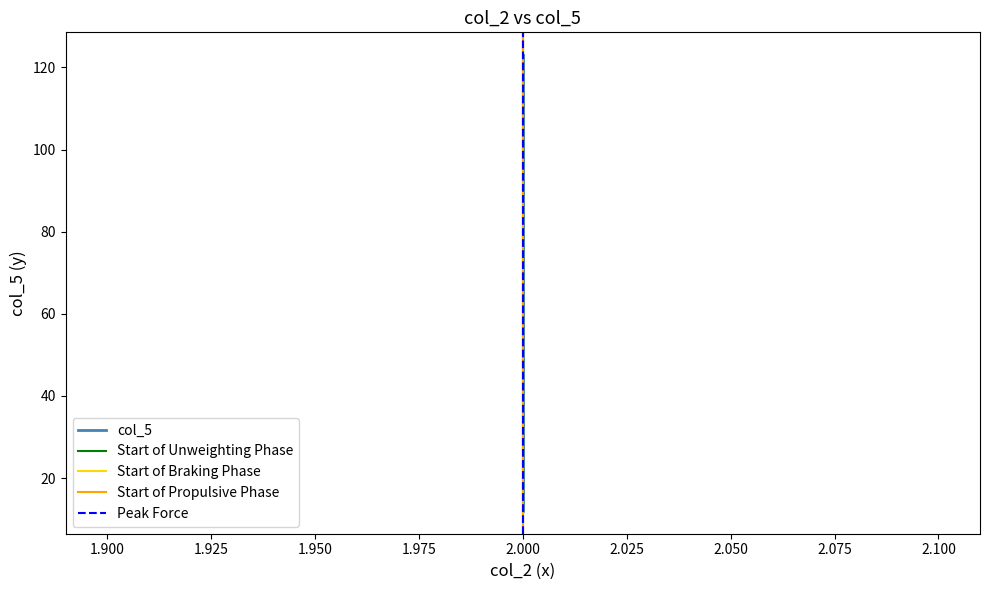

Does the chart have visible grid lines?

No